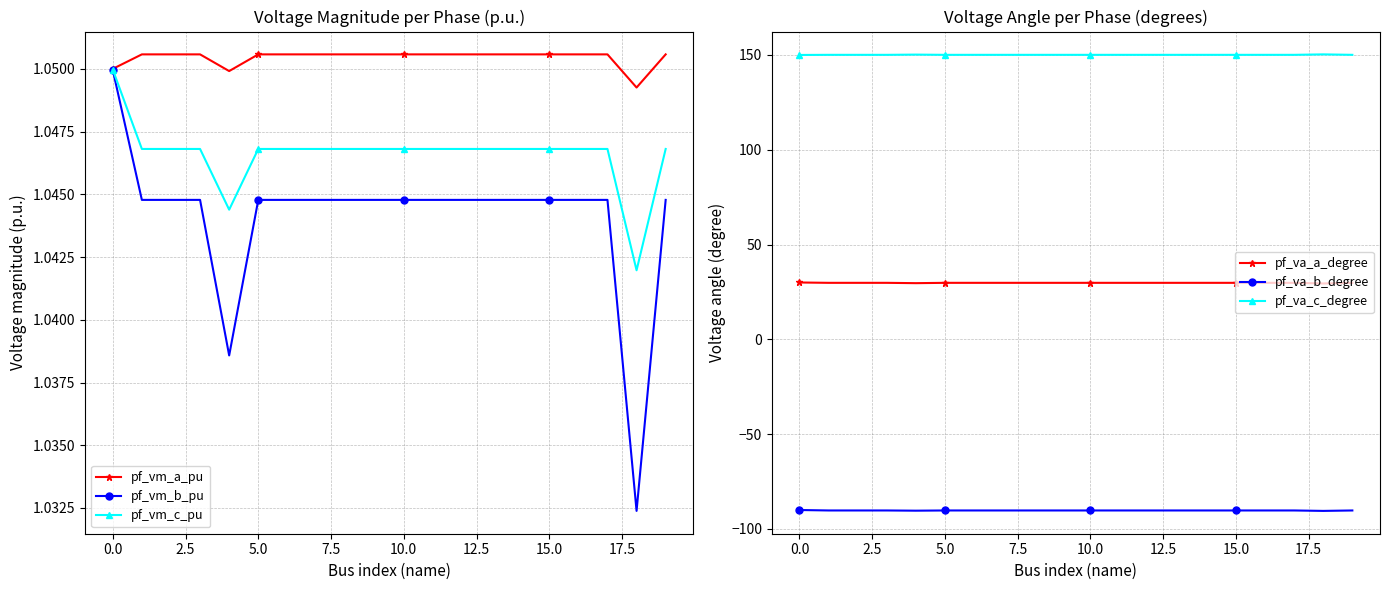

Which series has the largest total across all categories?

pf_va_c_degree